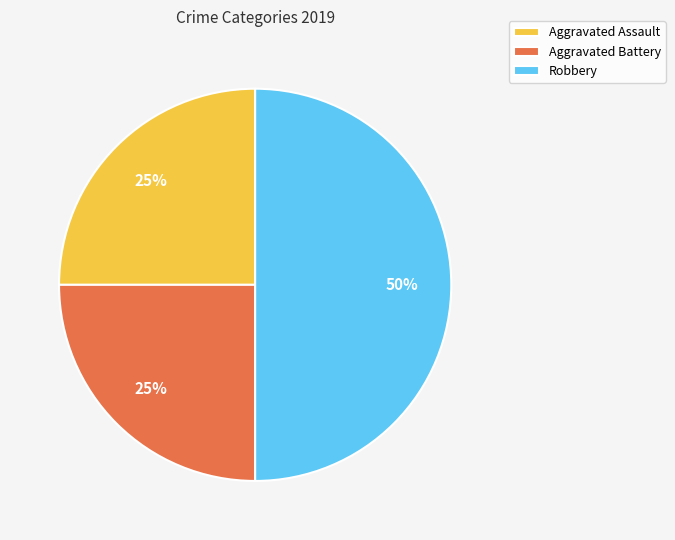

Which category has the biggest portion of the pie?

Robbery